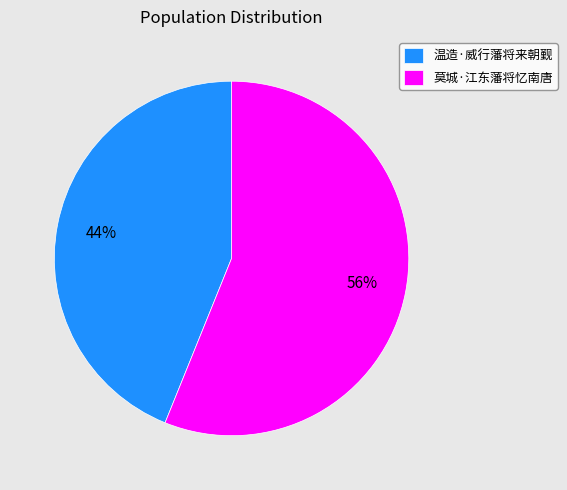

Do 莫城·江东藩将忆南唐 and 温造·威行藩将来朝觐 together represent more than half of the pie?

Yes